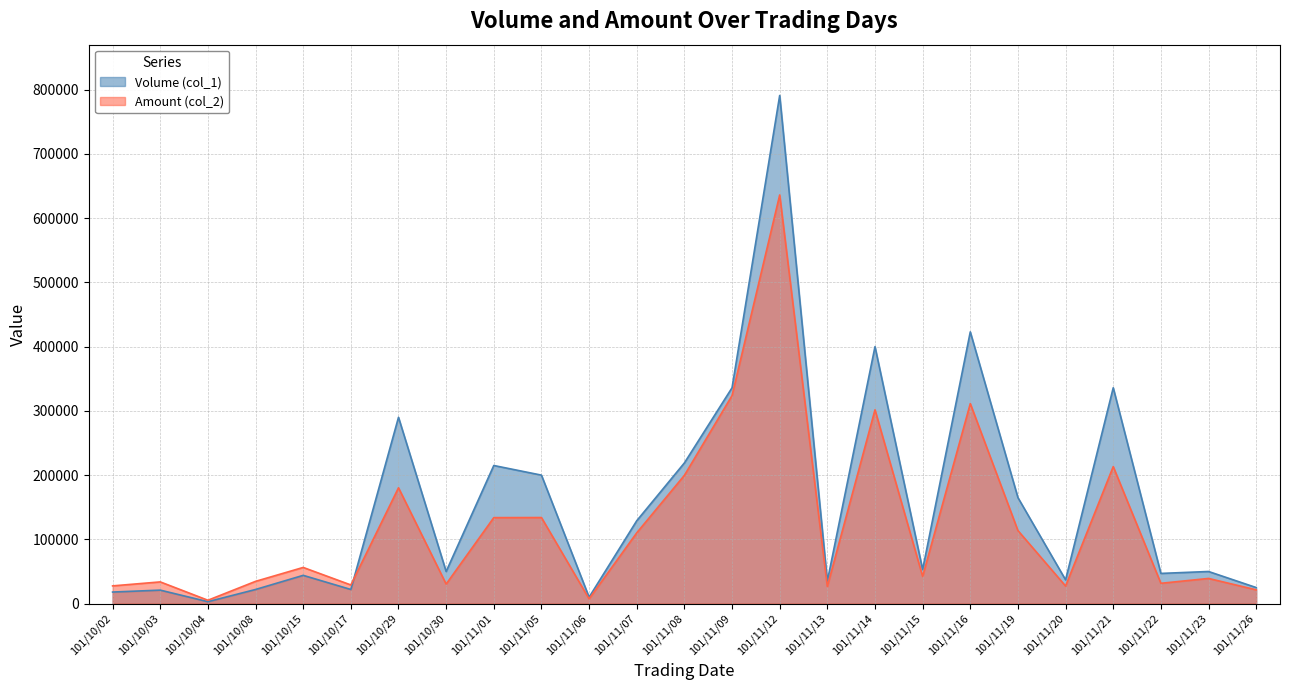

What is the difference between the maximum and minimum values in the Amount (col_2) series?

630870